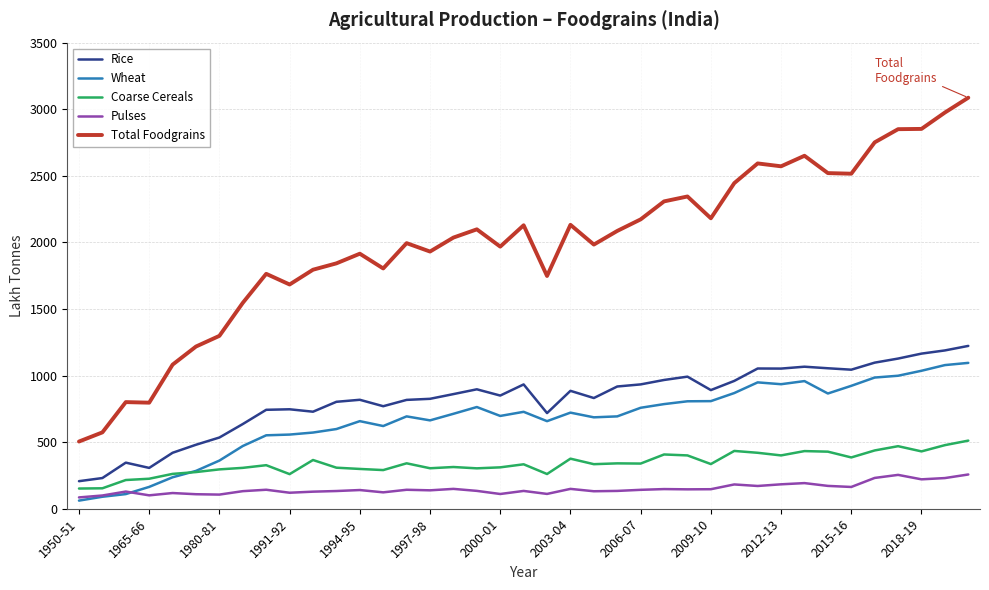

True or false: Total Foodgrains and Rice intersect in this chart.

False